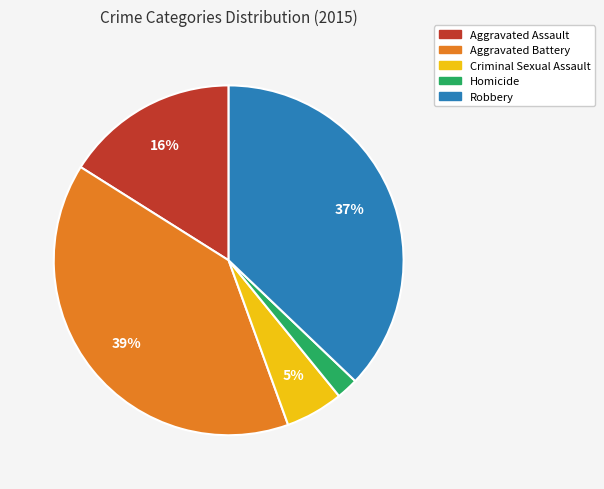

Is there any slice that represents more than half of the pie?

No